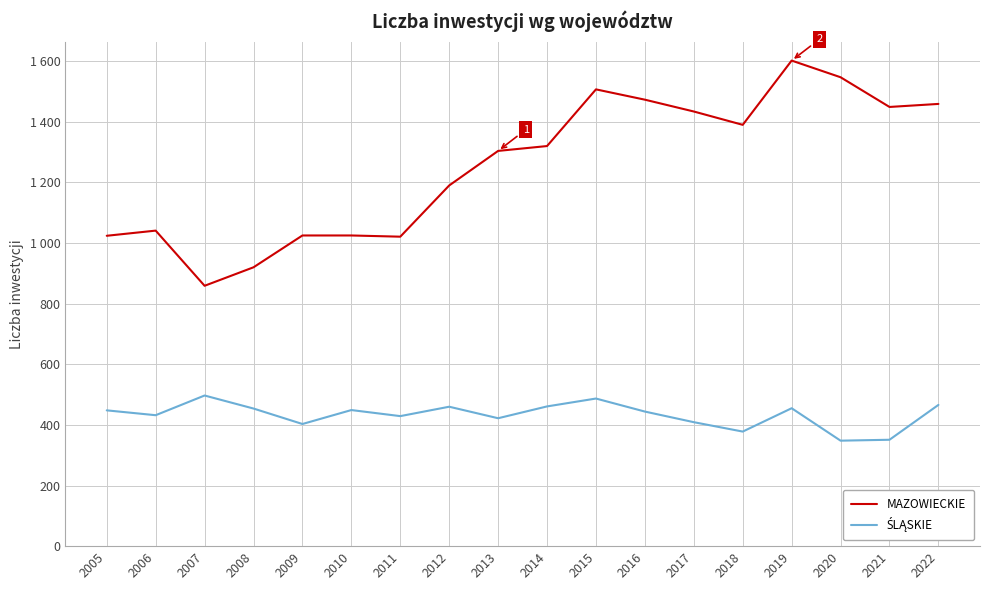

Does the chart display data point markers on the line(s)?

No